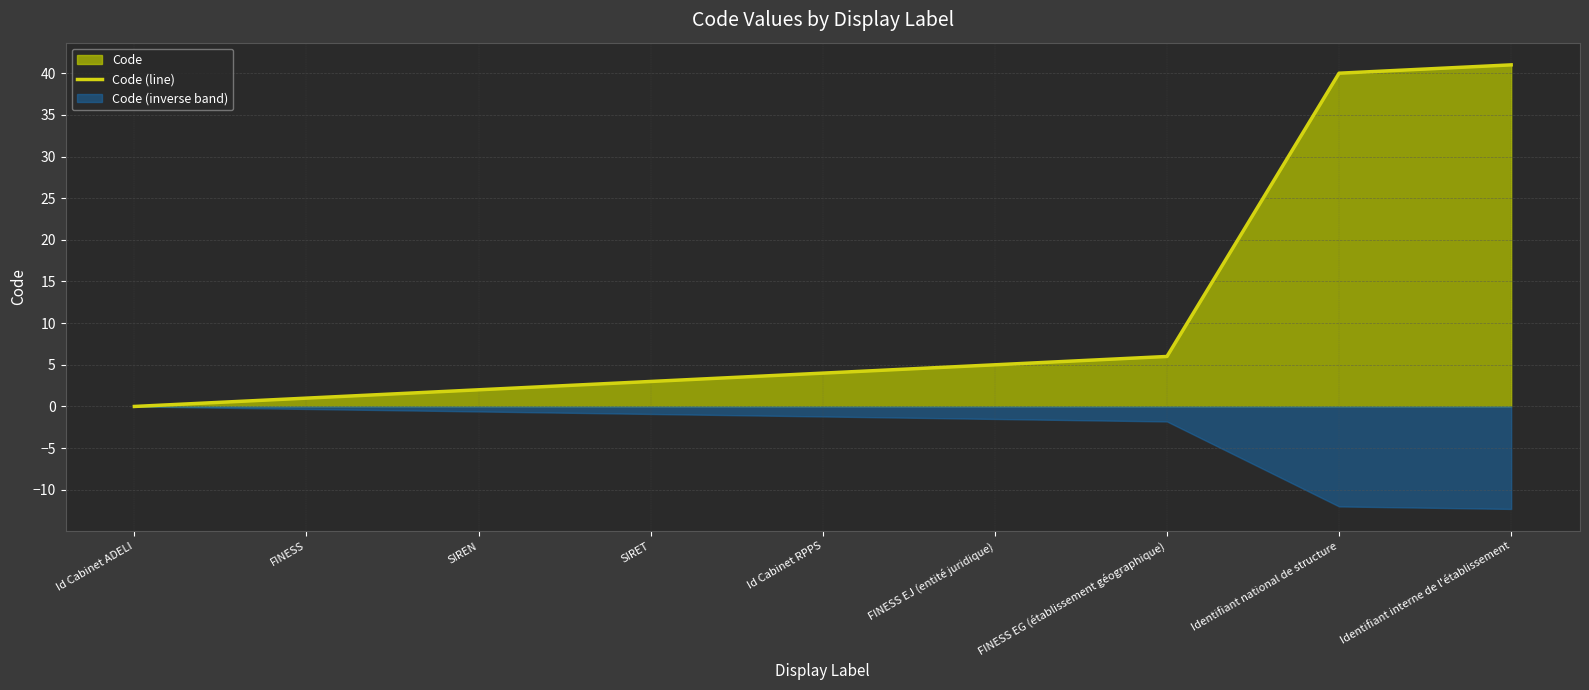

Reading left to right, transcribe all the data shown in this chart.

0	1	2	3	4	5	6	40	41